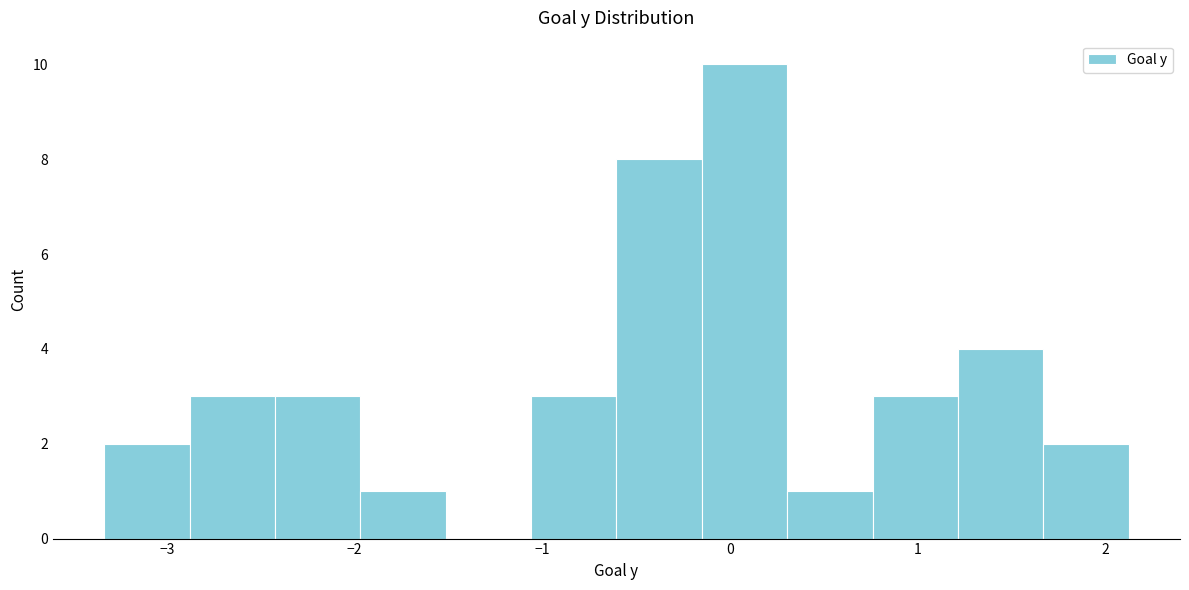

Reading left to right, transcribe this chart: for each bar, give the range it covers on the x-axis and its height. Neither the bar edges nor the heights are printed on the chart, so give them approximately, as read against the axes.

-3.3 to -2.9: 2
-2.9 to -2.4: 3
-2.4 to -2.0: 3
-2.0 to -1.5: 1
-1.5 to -1.1: 0
-1.1 to -0.6: 3
-0.6 to -0.1: 8
-0.1 to 0.3: 10
0.3 to 0.8: 1
0.8 to 1.2: 3
1.2 to 1.7: 4
1.7 to 2.1: 2